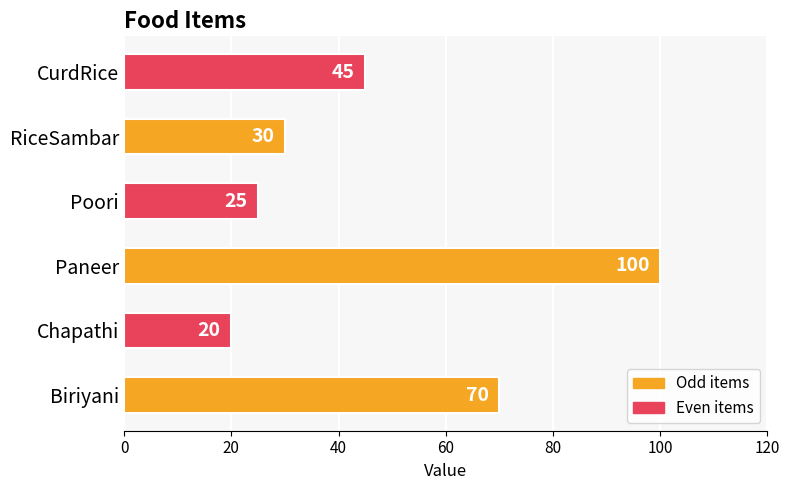

How many data points are less than 45?

3